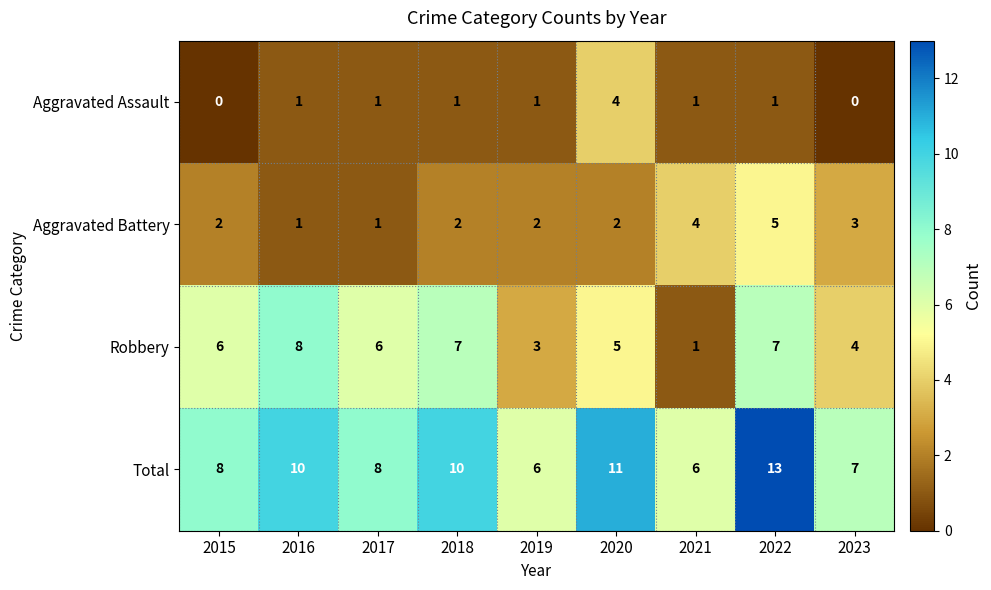

What is the sum of the Robbery values at 2016 and 2017?

14